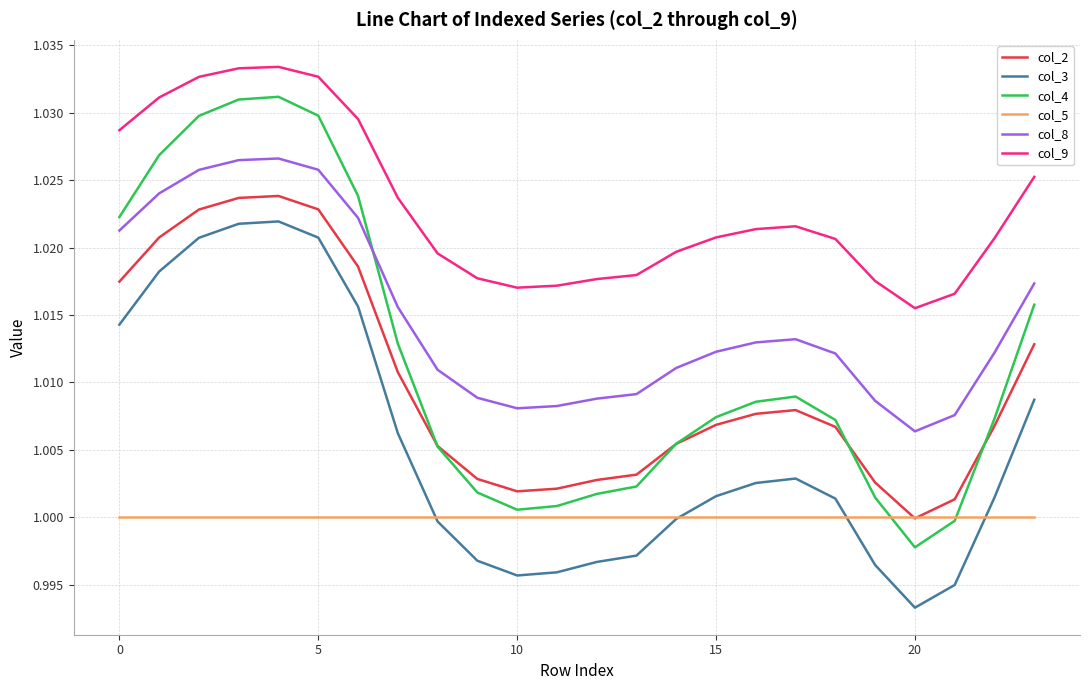

True or false: col_4 and col_9 cross at least once.

False